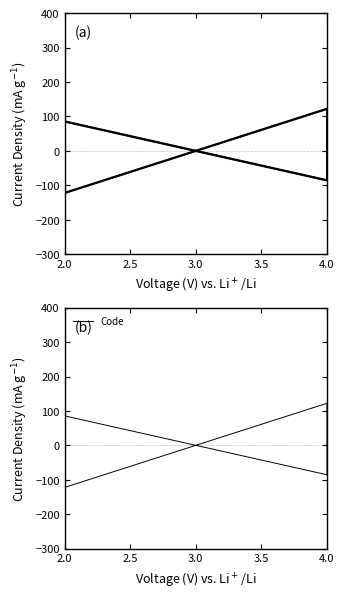

How many lines are shown in the chart?

1